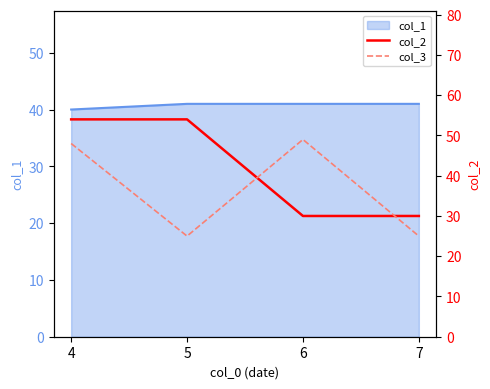

The value of col_1 at 6 is 14. True or false?

False